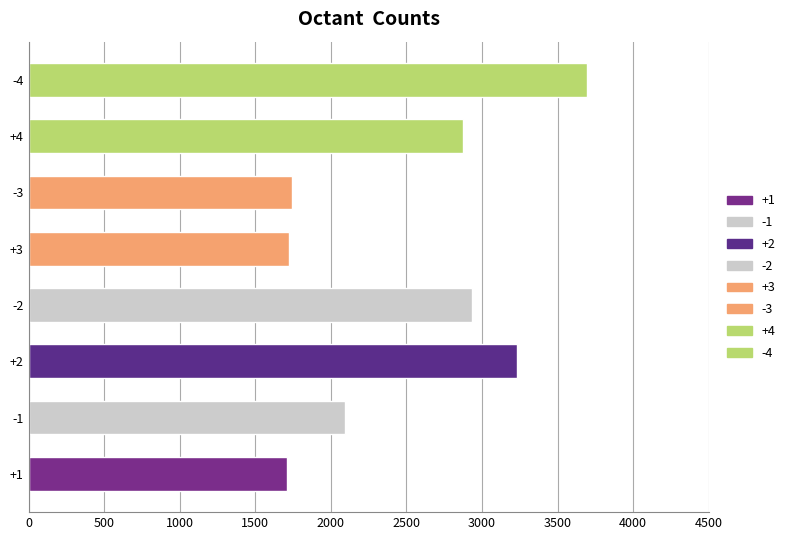

Is it true that the value at -4 is 1065?

False